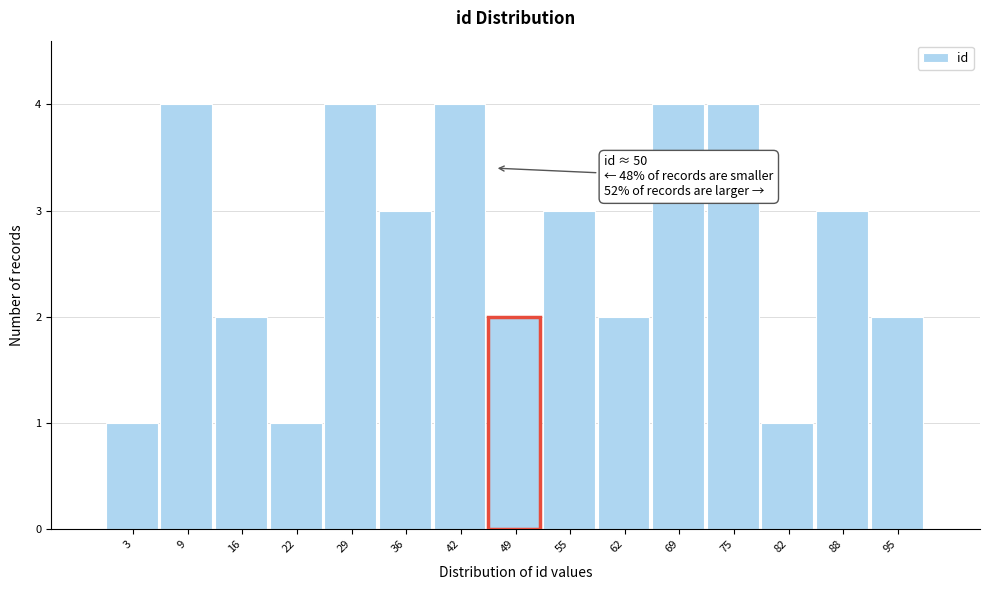

Reading right to left, transcribe all the data shown in this chart.

95=2	88=3	82=1	75=4	69=4	62=2	55=3	49=2	42=4	36=3	29=4	22=1	16=2	9=4	3=1